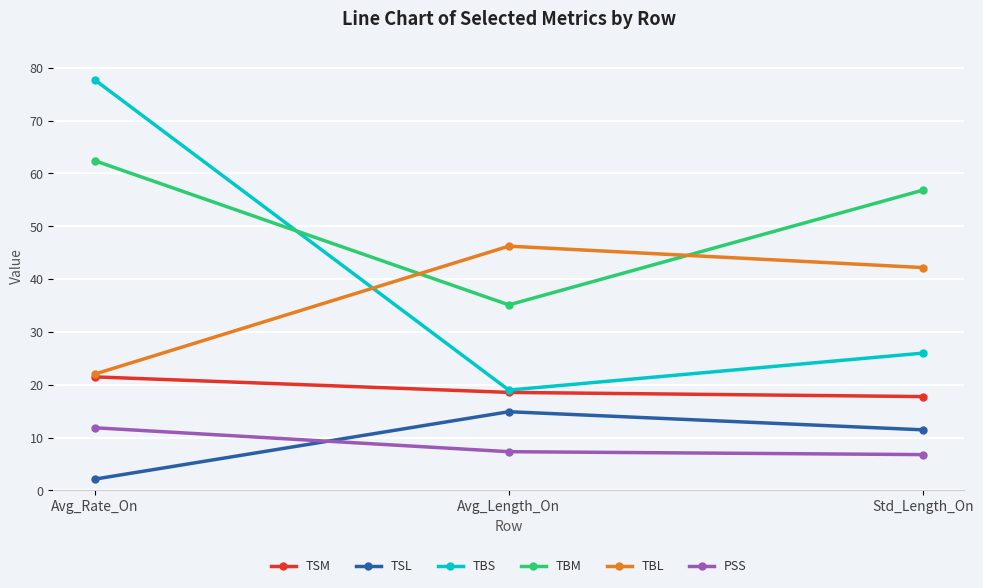

Reading right to left, what are all the values shown in this chart?

TSM: Std_Length_On=17.8	Avg_Length_On=18.5	Avg_Rate_On=21.5
TSL: Std_Length_On=11.5	Avg_Length_On=14.9	Avg_Rate_On=2.1
TBS: Std_Length_On=26.0	Avg_Length_On=19.0	Avg_Rate_On=77.7
TBM: Std_Length_On=56.8	Avg_Length_On=35.1	Avg_Rate_On=62.4
TBL: Std_Length_On=42.2	Avg_Length_On=46.2	Avg_Rate_On=22.0
PSS: Std_Length_On=6.8	Avg_Length_On=7.3	Avg_Rate_On=11.9